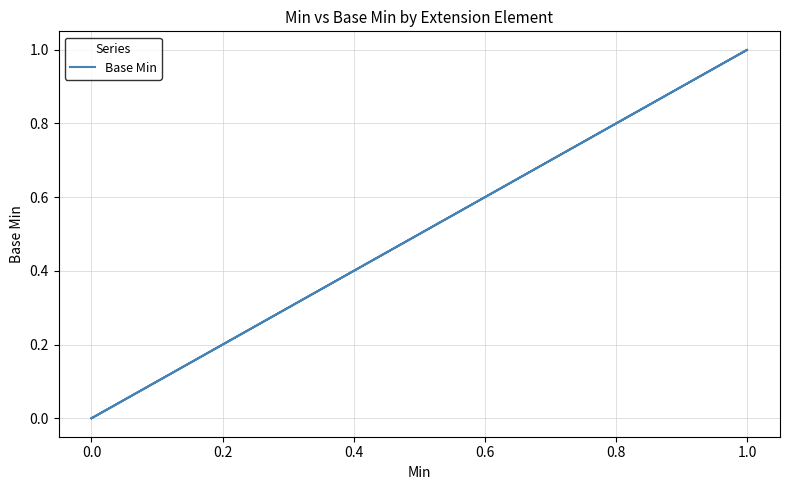

What is the greatest value displayed?

1